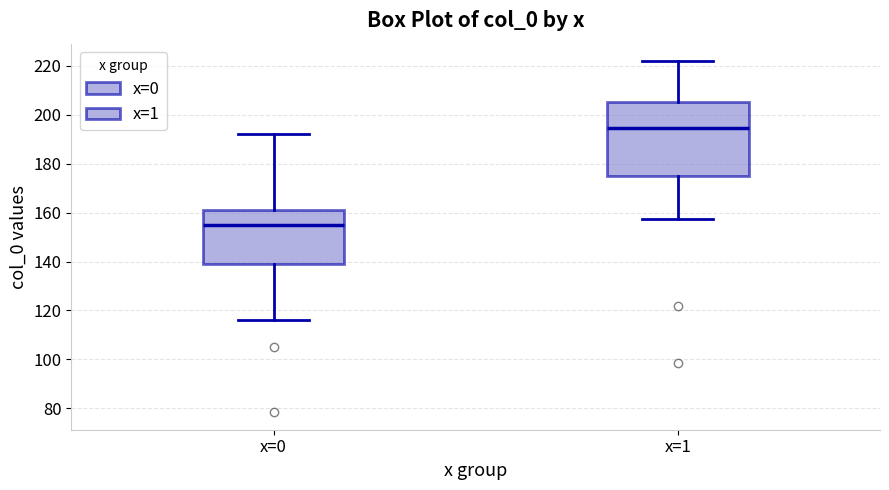

Reading left to right, transcribe this box plot: for each box, give where its median line is, the range the box spans, and where its two whiskers end, as read against the y-axis. The values are not printed on the chart, so give them approximately, as read against the axis.

x=0: median 154, box 138 to 160, whiskers 116 to 192
x=1: median 194, box 174 to 206, whiskers 158 to 222